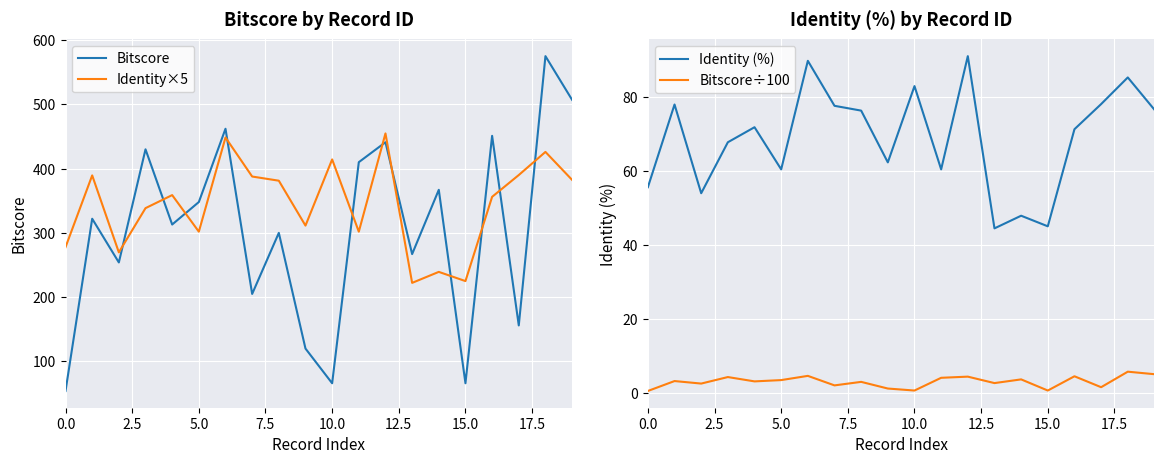

The value of Identity×5 at 15.0 is 51.4. True or false?

False